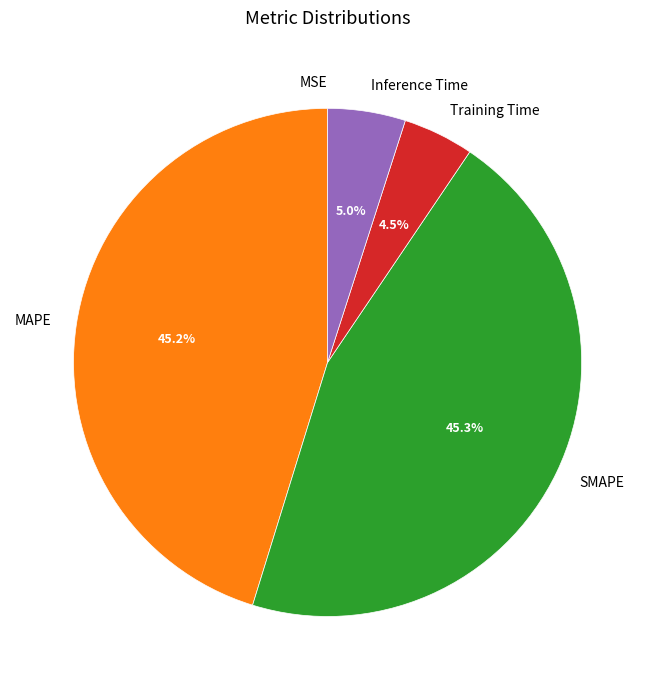

To the nearest percent, what is the difference between the largest and smallest slice percentages?

45%